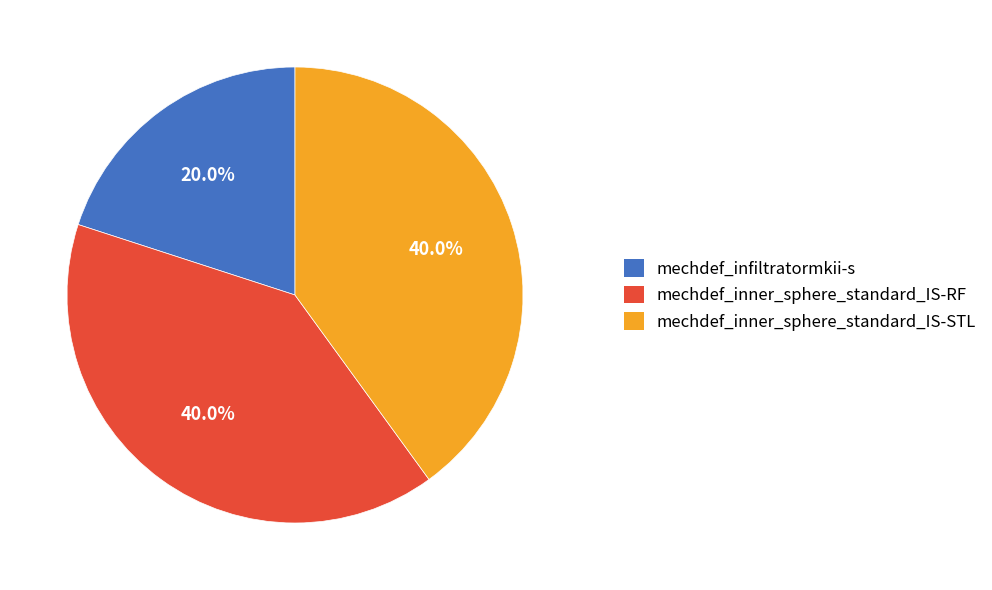

Which has a higher value, mechdef_infiltratormkii-s or mechdef_inner_sphere_standard_IS-STL?

mechdef_inner_sphere_standard_IS-STL